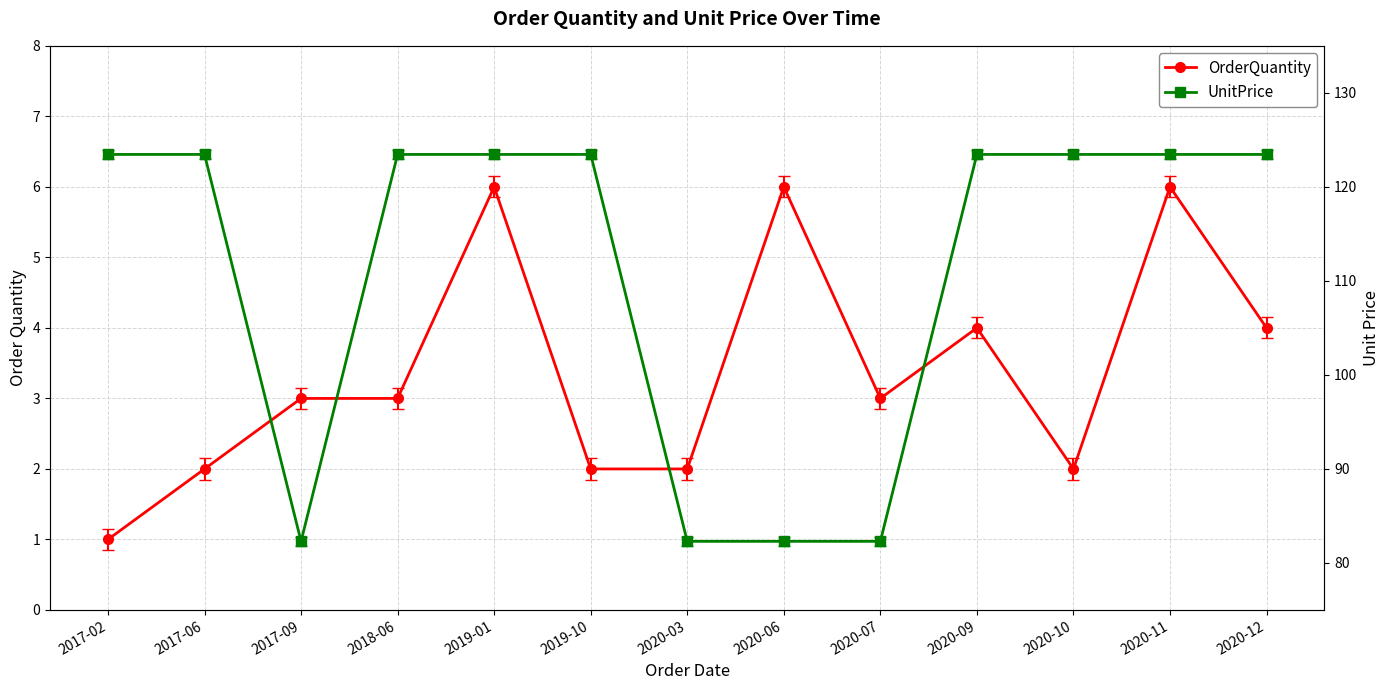

What is the difference between the OrderQuantity values at 2019-01 and 2020-12?

2.0